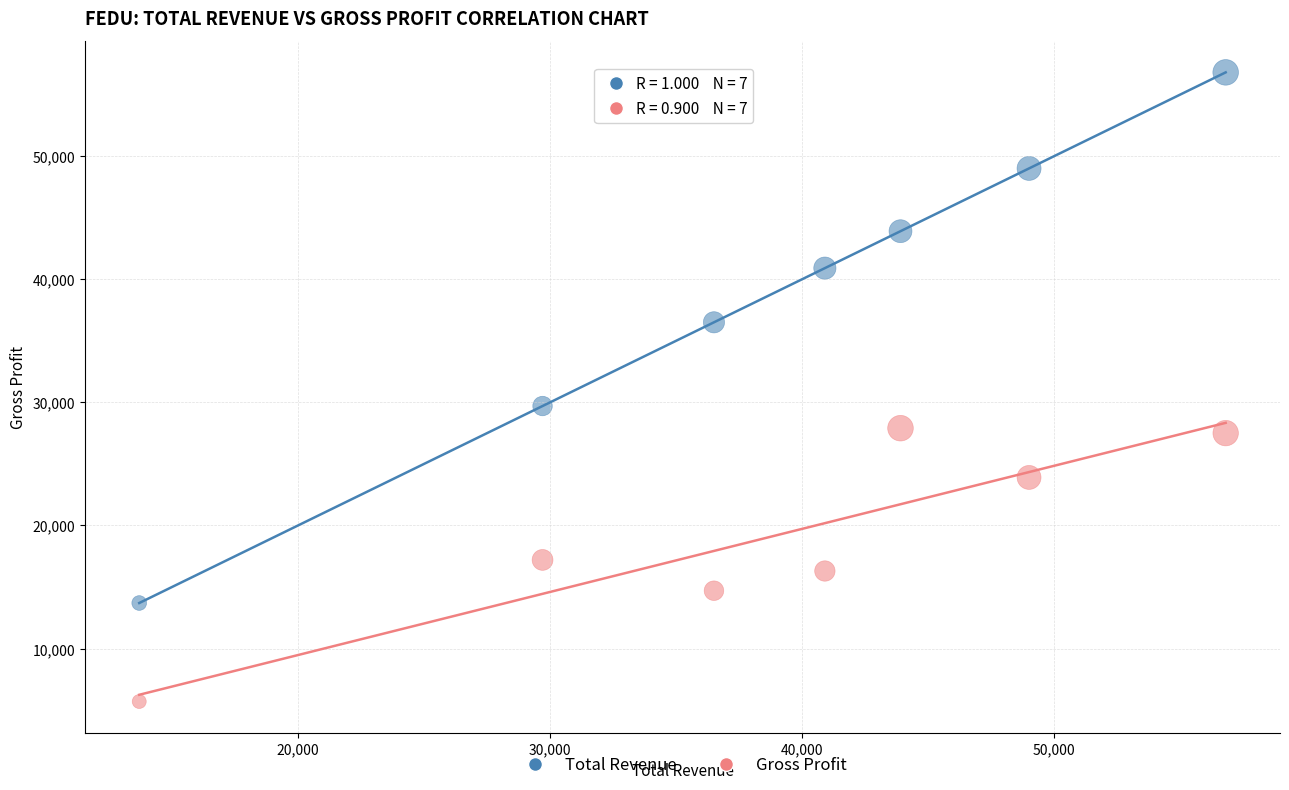

Across all series, what Y value is closest to 31250?

29700